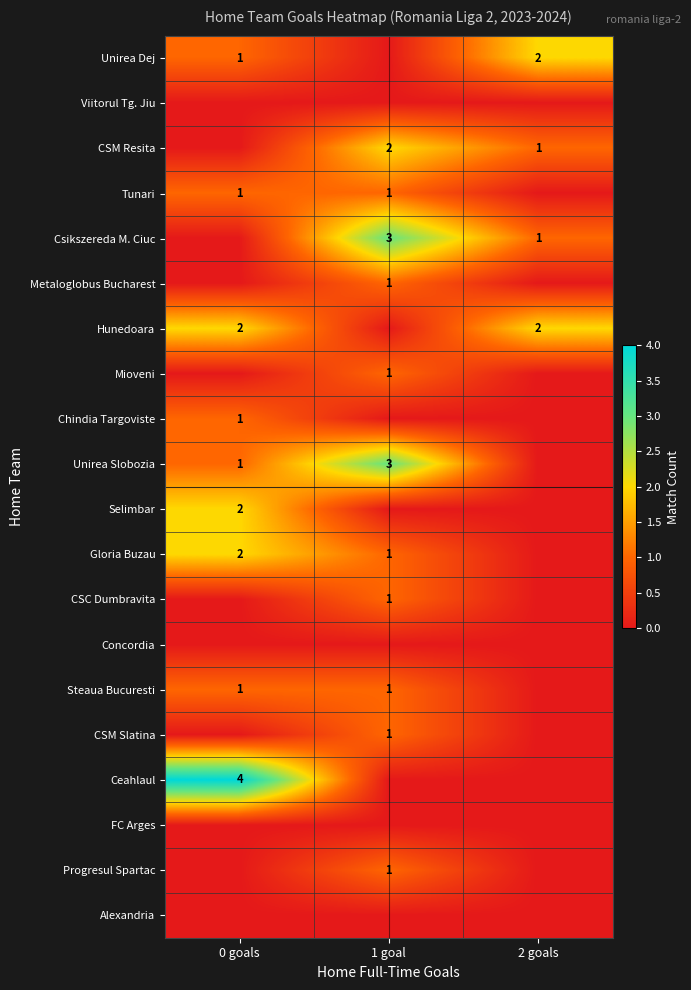

True or false: Unirea Dej has a value of 2 at 2 goals.

True